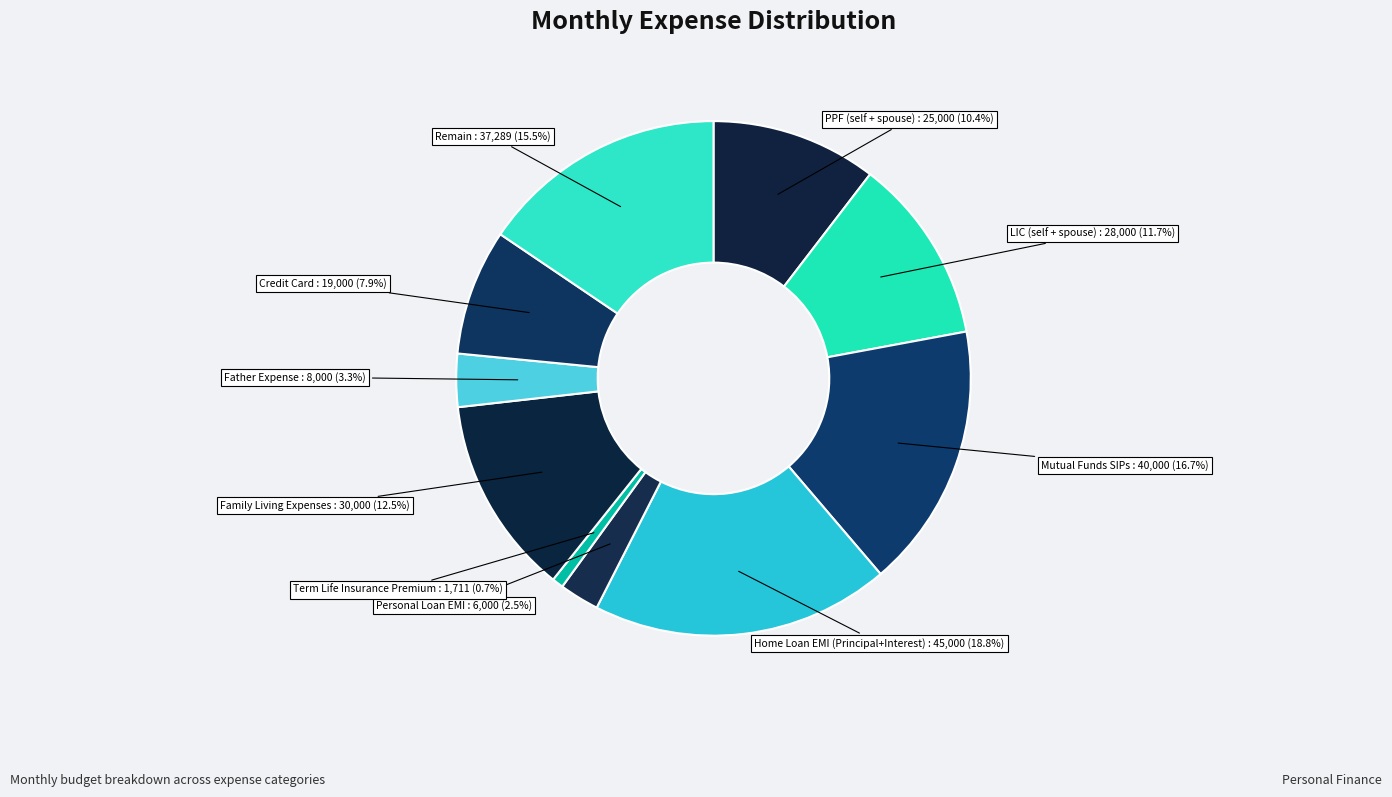

To the nearest percent, what is the combined percentage of PPF (self + spouse) and Remain?

26%